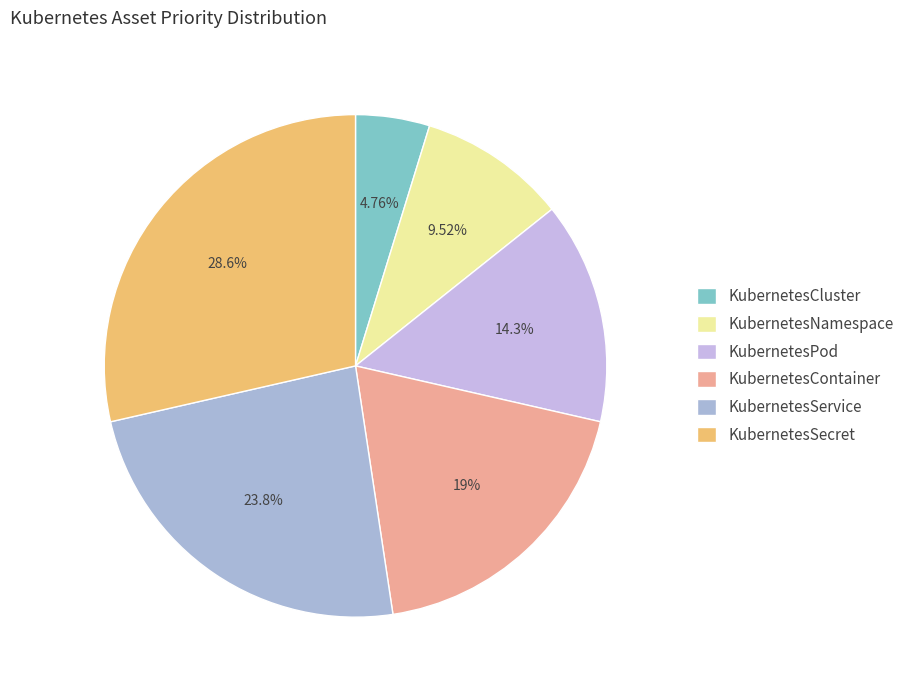

What percentage is the KubernetesContainer slice, to the nearest percent?

19%